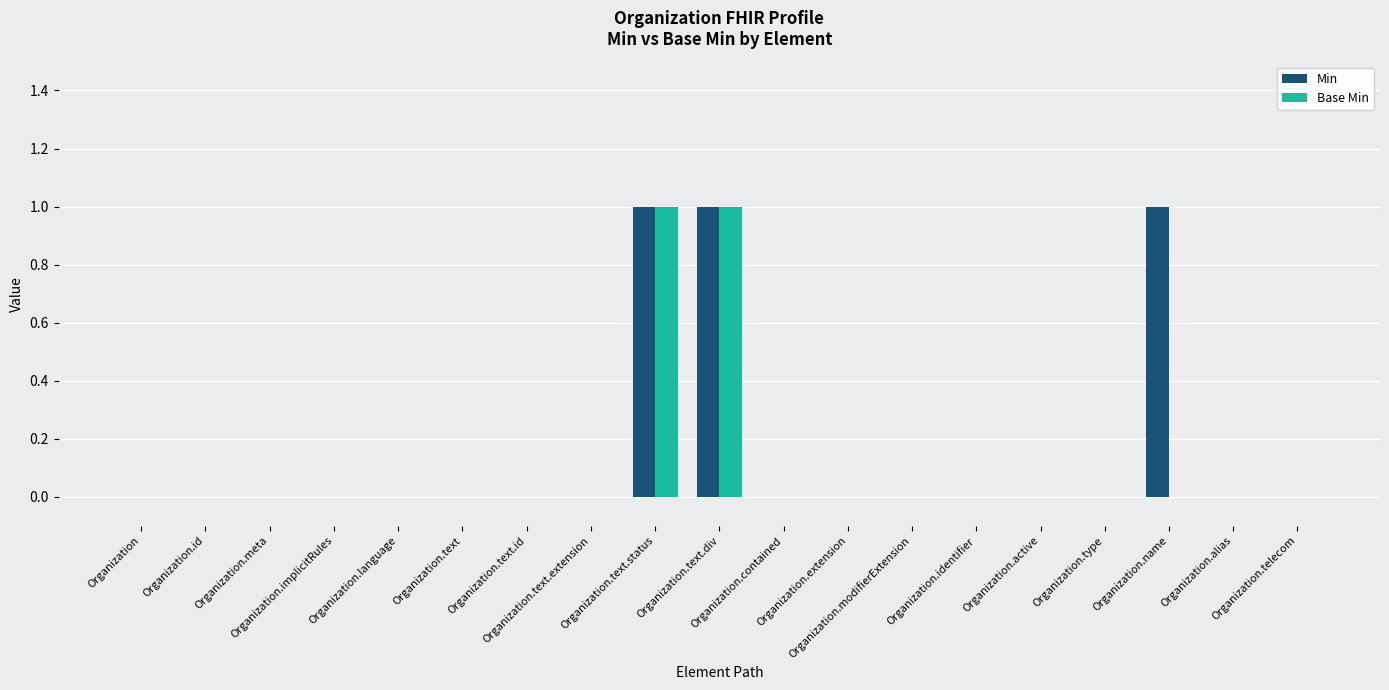

Which category has the highest value in the Base Min series?

Organization.text.status